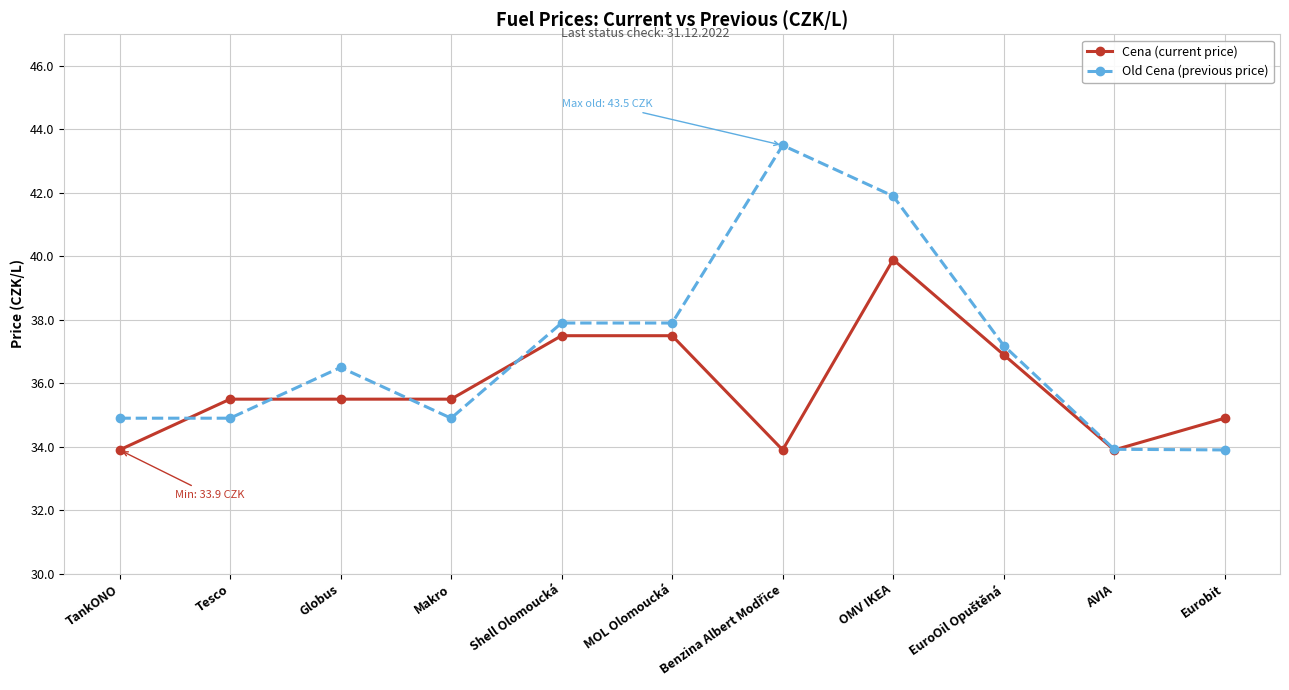

How many lines are shown in the chart?

2